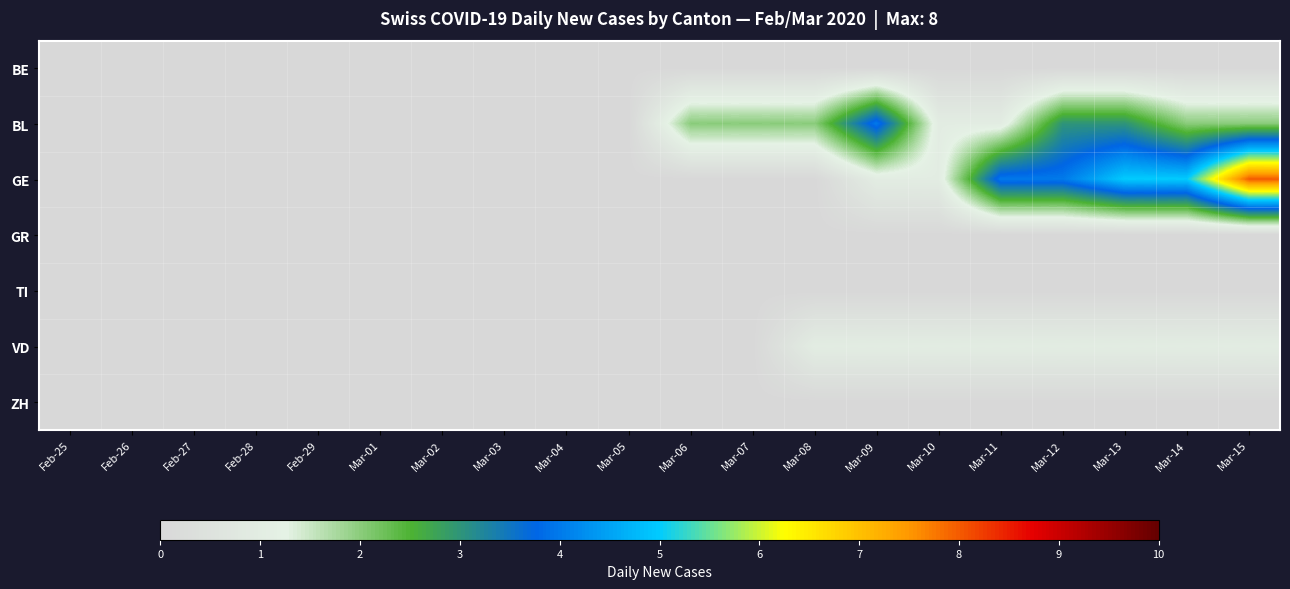

At which category is the sum across all series the highest?

Mar-15